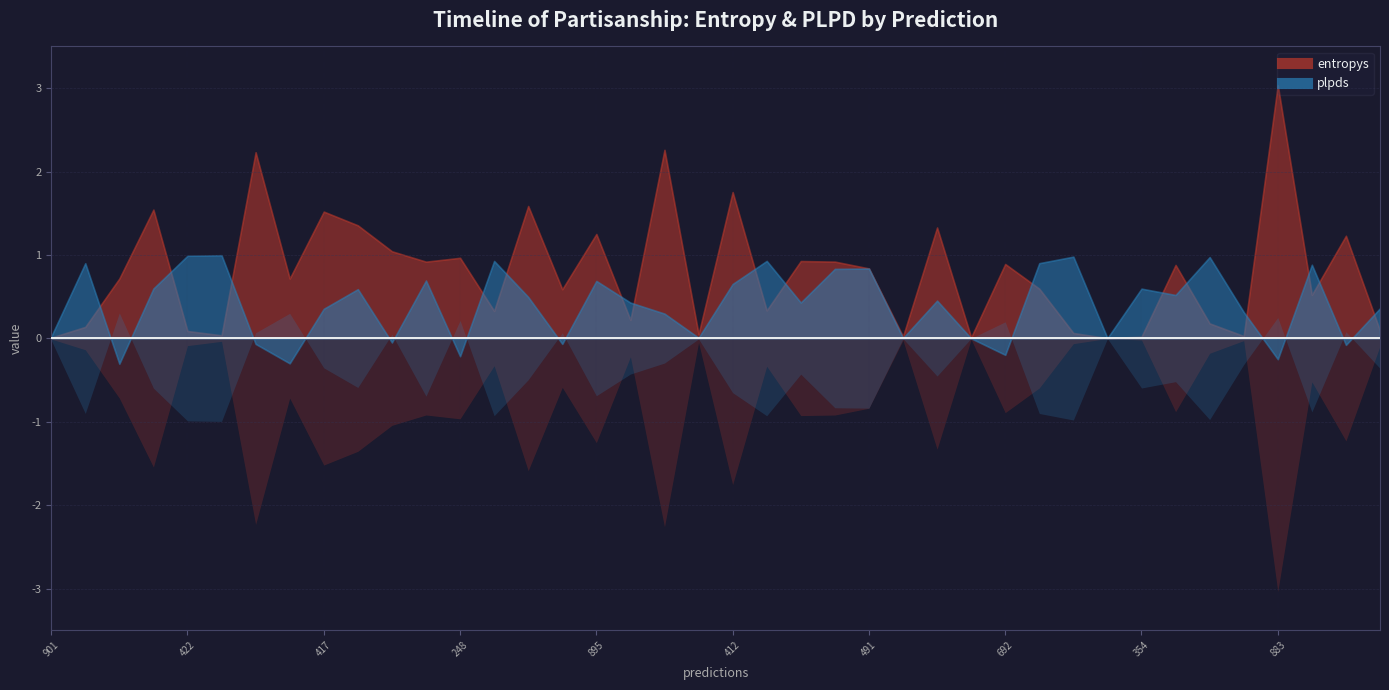

Is it true that entropys equals 1.0 at 412?

False